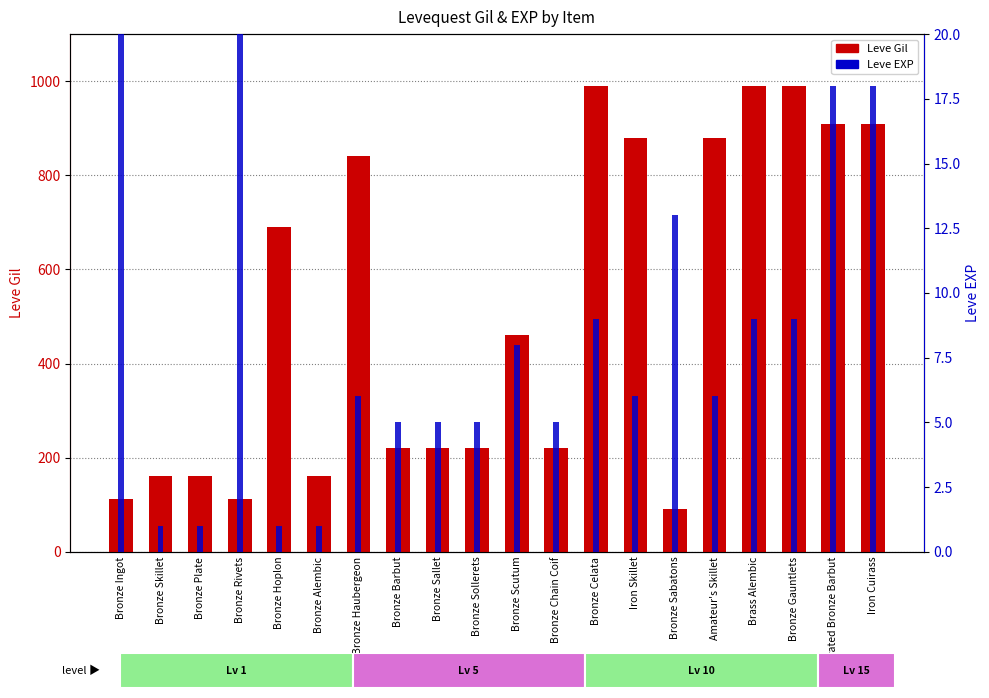

The value of Leve EXP at Bronze Hoplon is 1. True or false?

True